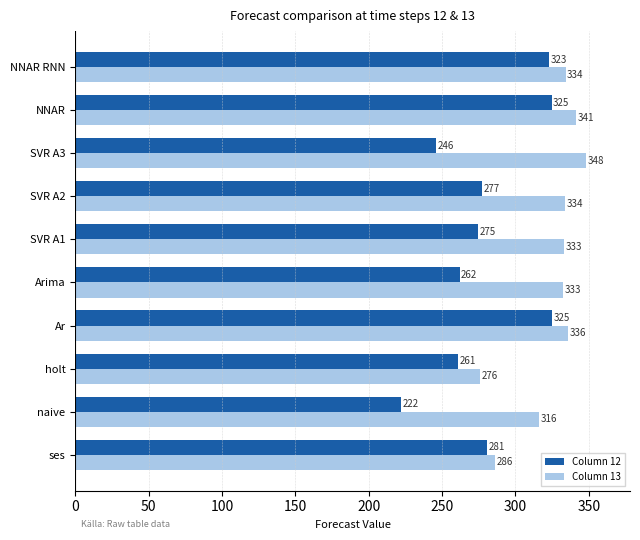

The Column 13 series shows 575.3 at SVR A3. True or false?

False